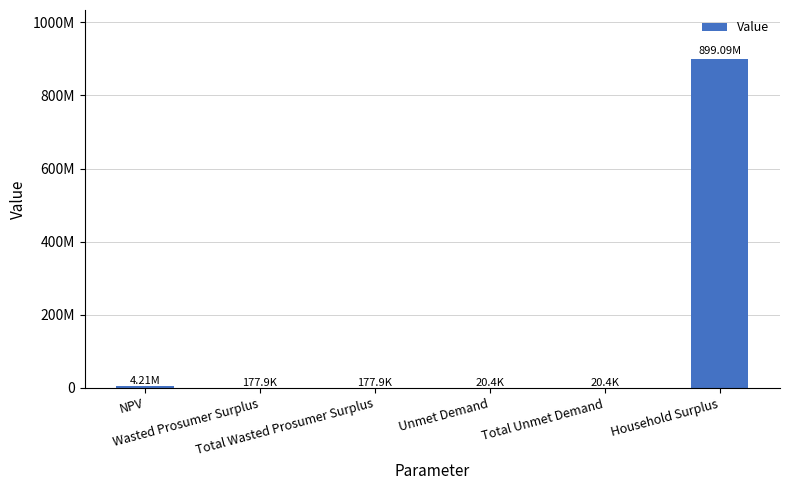

What is the sum of all values?

903695900.7